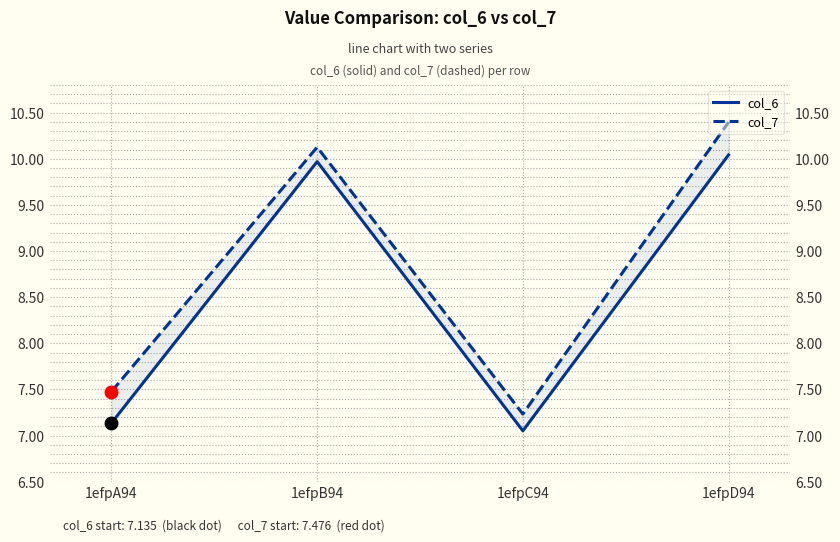

Is the value of col_6 at 1efpA94 greater than the value of col_7 at 1efpA94?

No